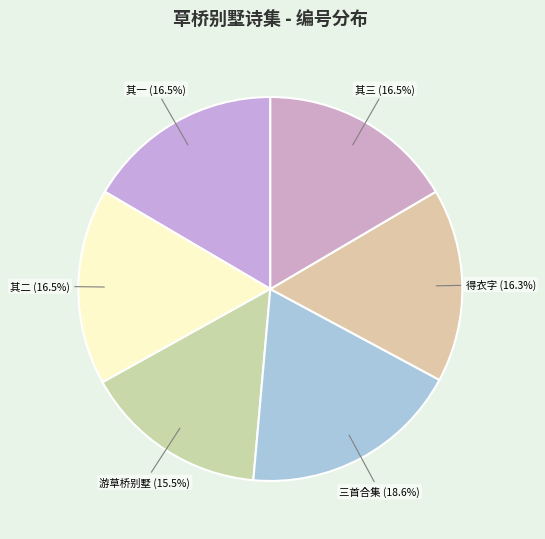

Does 得衣字 (16.3%) account for over 50% of the chart?

No